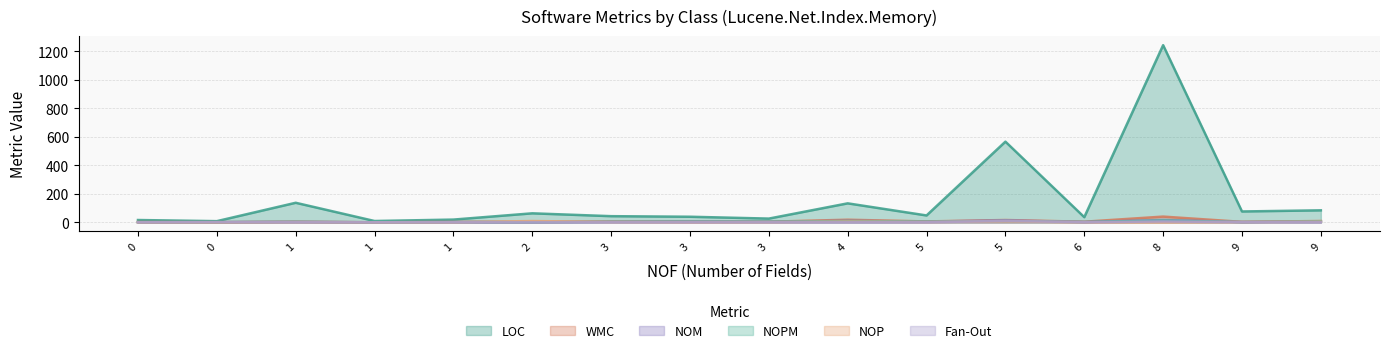

What is the difference between the maximum and minimum values in the Fan-Out series?

10